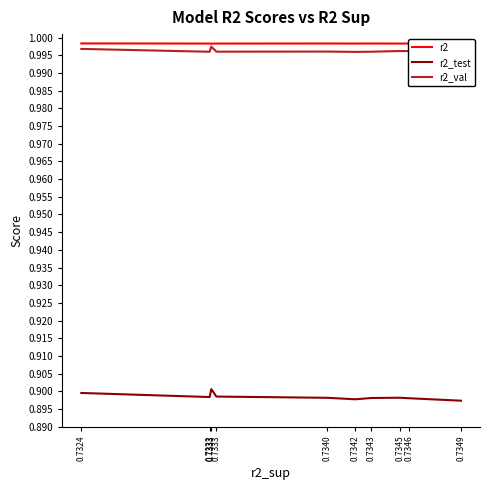

What is the sum of the r2_test values at 0.7349 and 0.7333?

1.8